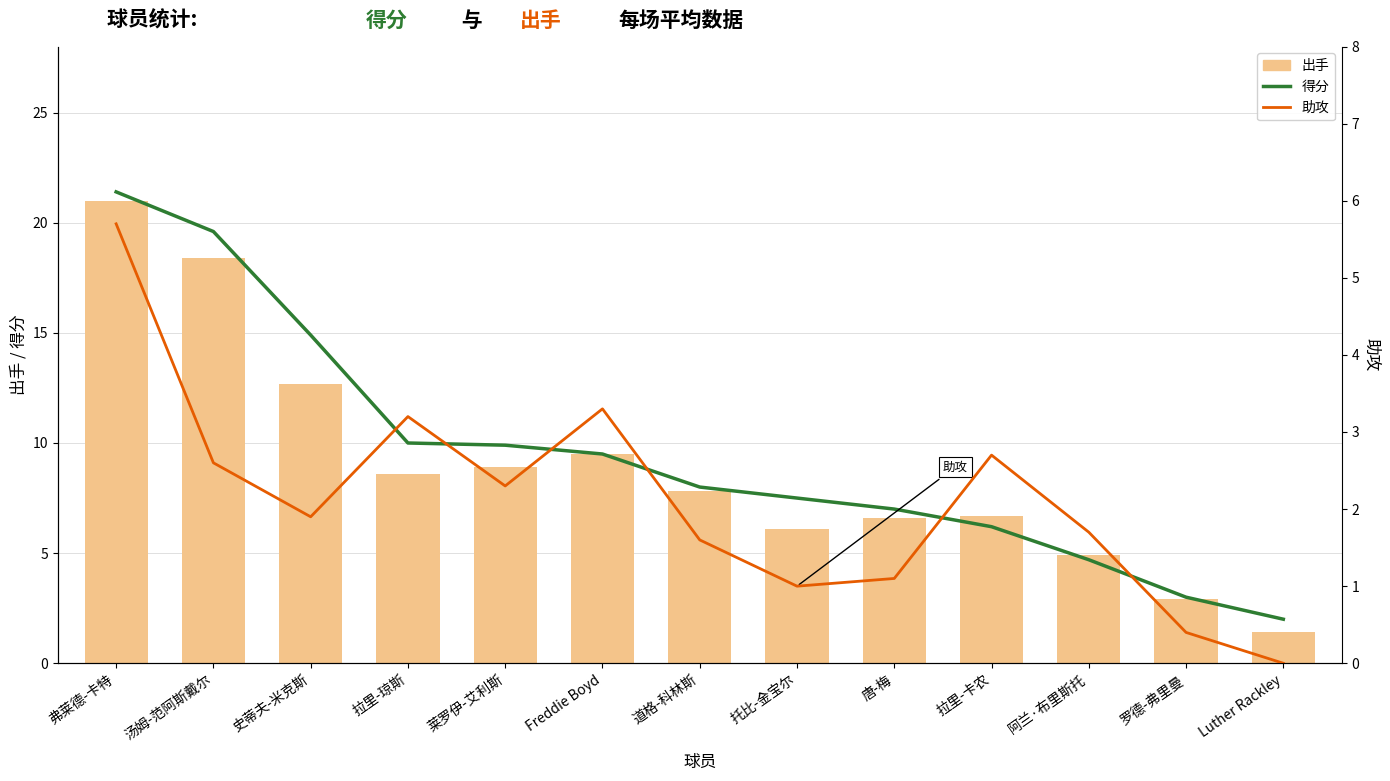

List the labels in order of 出手 value, smallest first.

Luther Rackley, 罗德-弗里曼, 阿兰·布里斯托, 托比-金宝尔, 唐-梅, 拉里-卡农, 道格-科林斯, 拉里-琼斯, 莱罗伊-艾利斯, Freddie Boyd, 史蒂夫-米克斯, 汤姆-范阿斯戴尔, 弗莱德-卡特